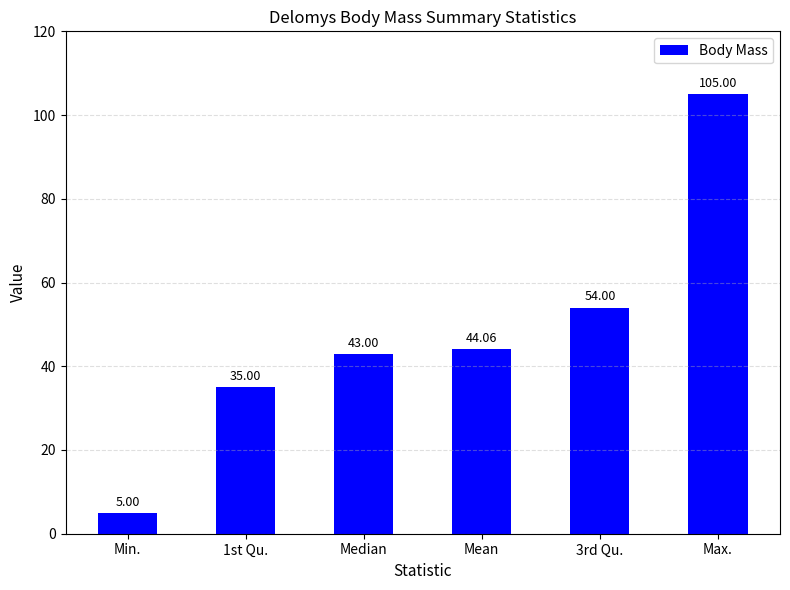

How many series are shown in this chart?

1